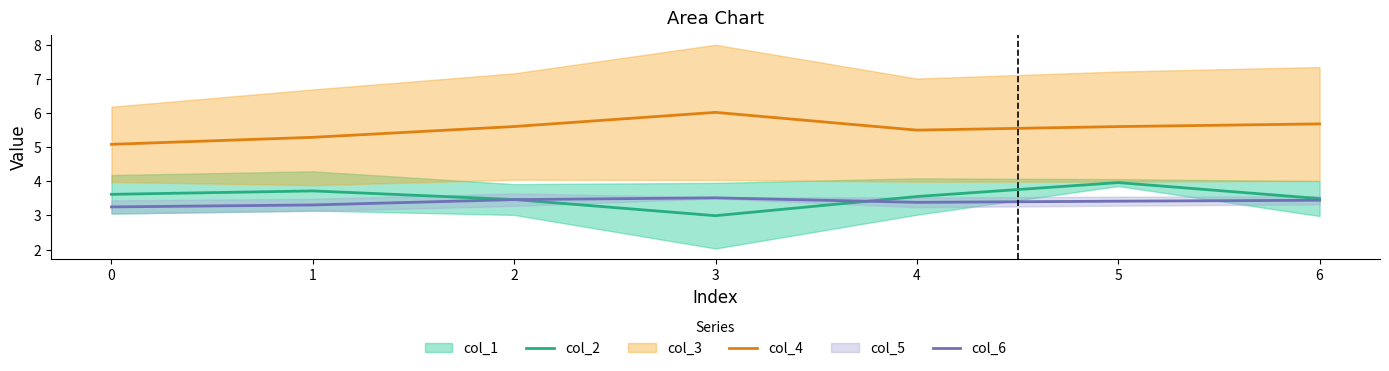

At 3, list the series in order from smallest to largest.

col_2, col_6, col_4